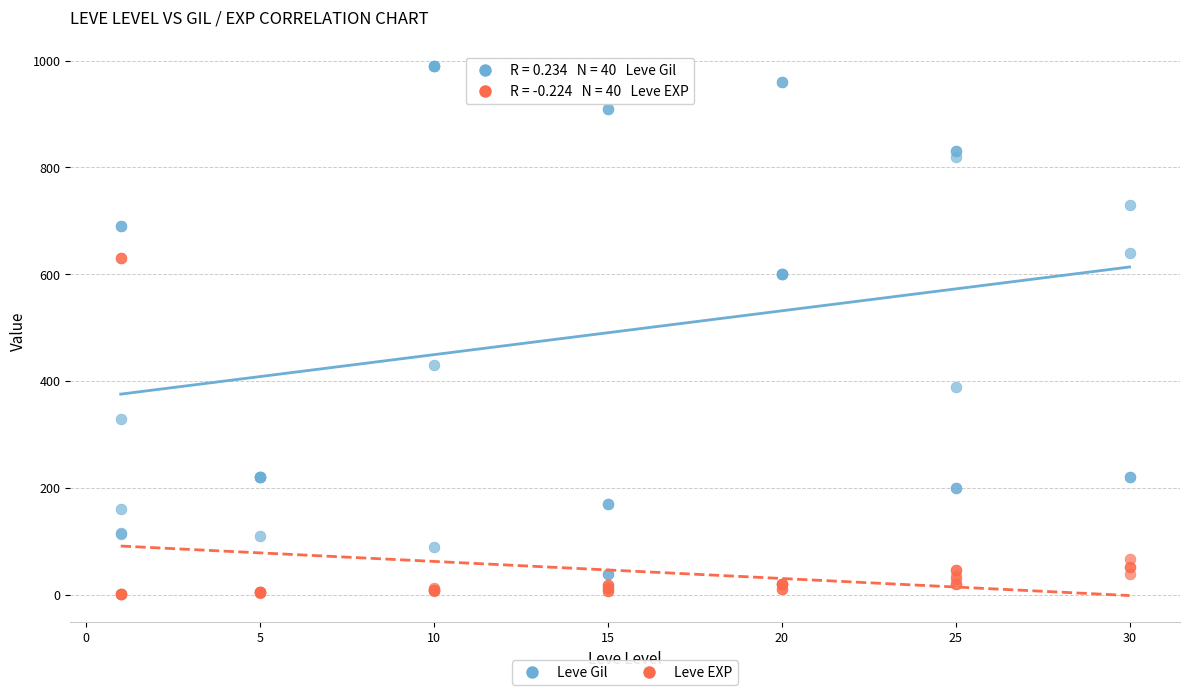

Which series reaches the maximum Y coordinate?

Leve Gil